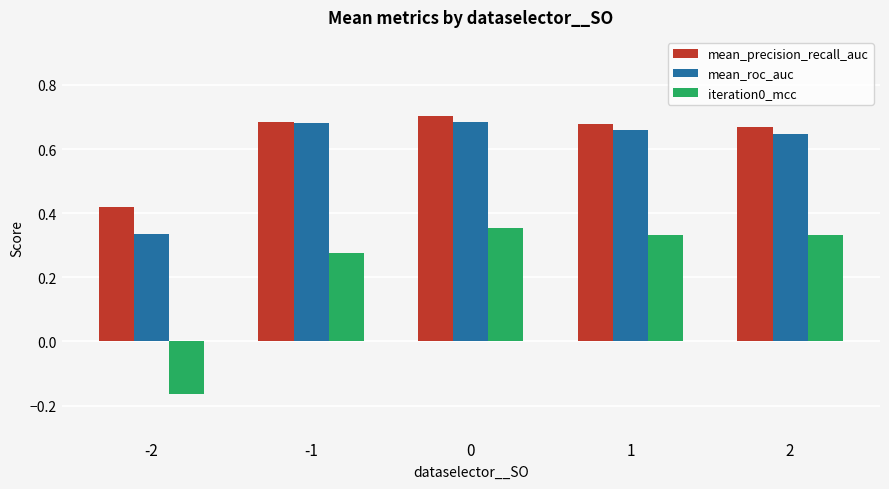

How many iteration0_mcc values are between 0 and 1?

4